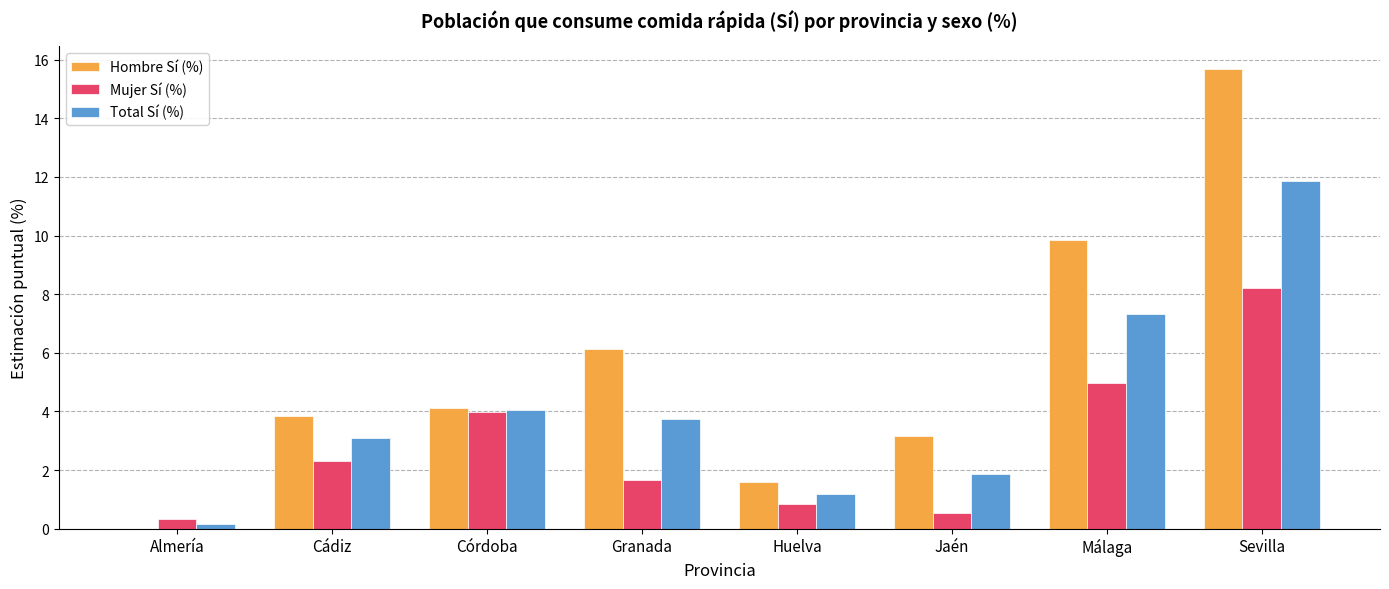

What is the sum of the Mujer Sí (%) values at Córdoba and Jaén?

4.5